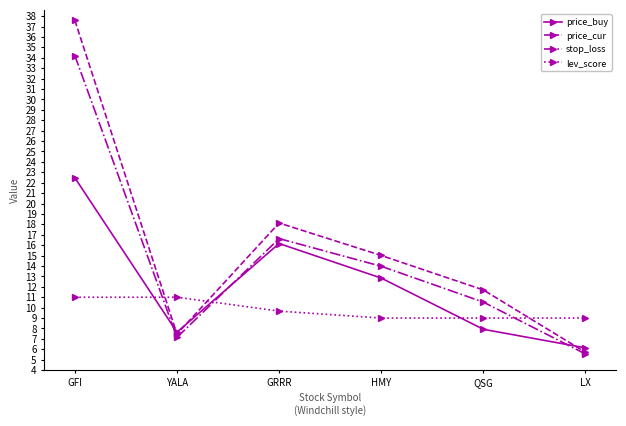

How many interior local valleys does the price_buy series have?

1